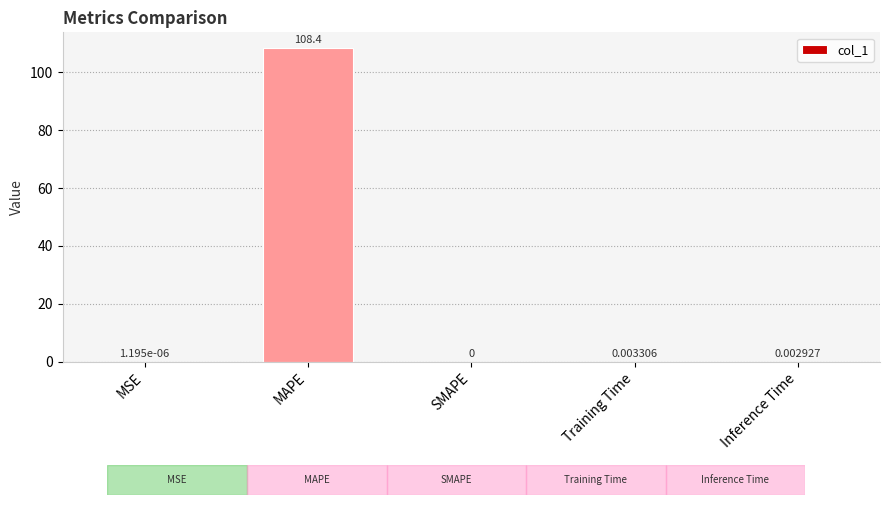

Which has a higher value, Inference Time or MSE?

Inference Time